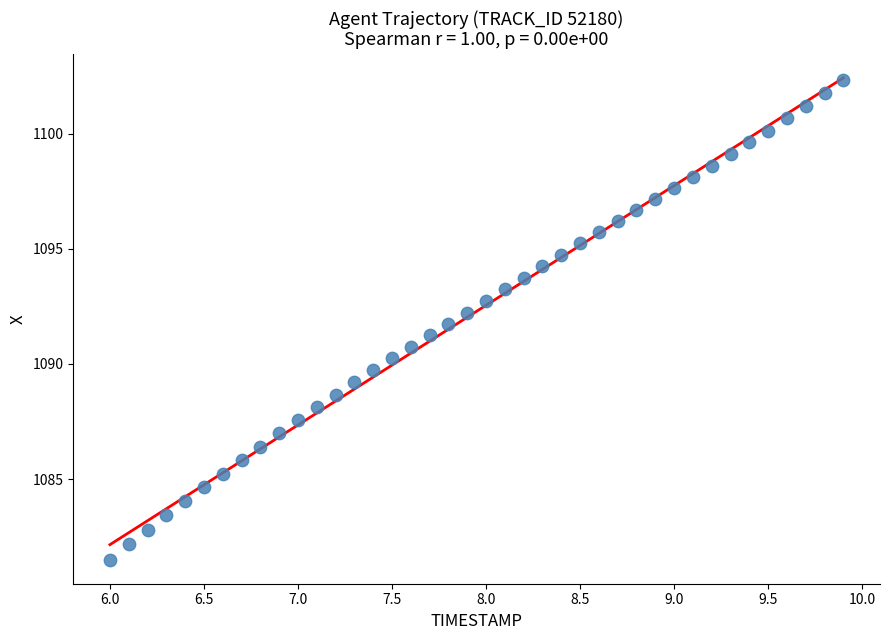

What is the range of X values (max minus min)?

3.9